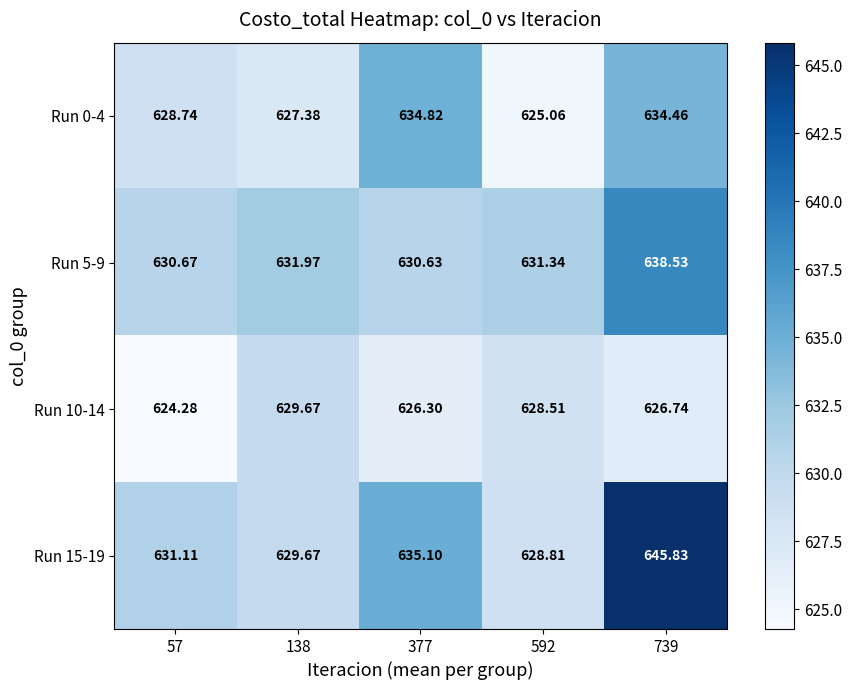

Which series has the widest spread of values?

Run 15-19